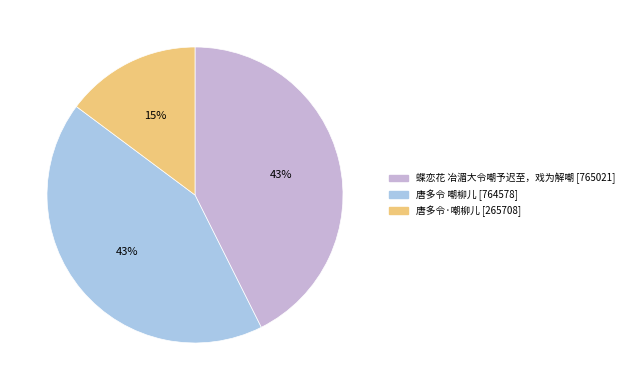

To the nearest percent, what is the difference between the 唐多令·嘲柳儿 and 唐多令 嘲柳儿 slice percentages?

28%